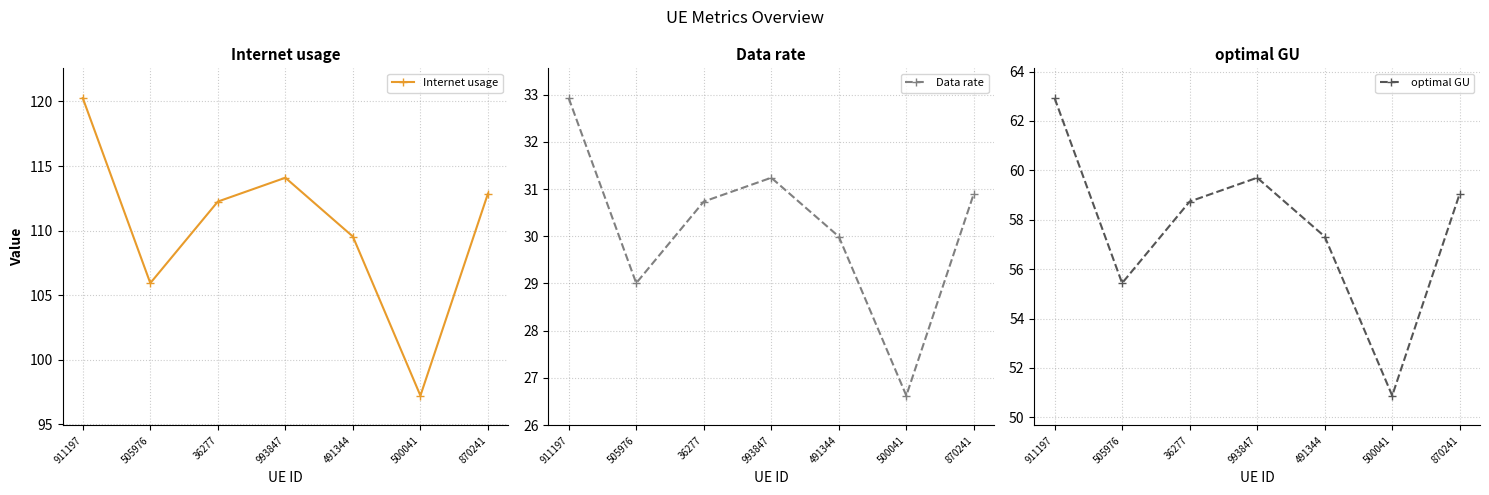

True or false: Internet usage and optimal GU intersect in this chart.

False